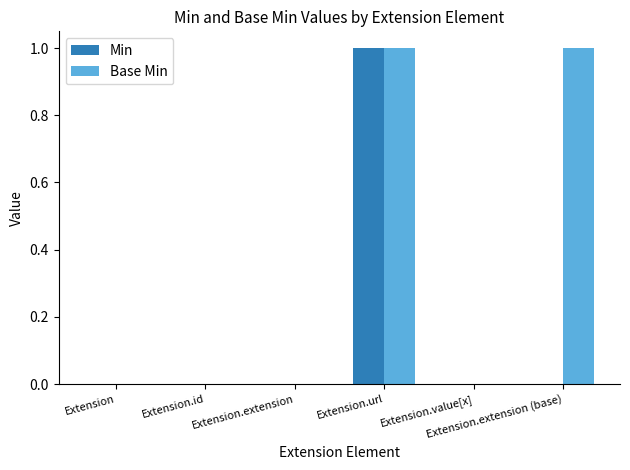

Which series has the largest total across all categories?

Base Min